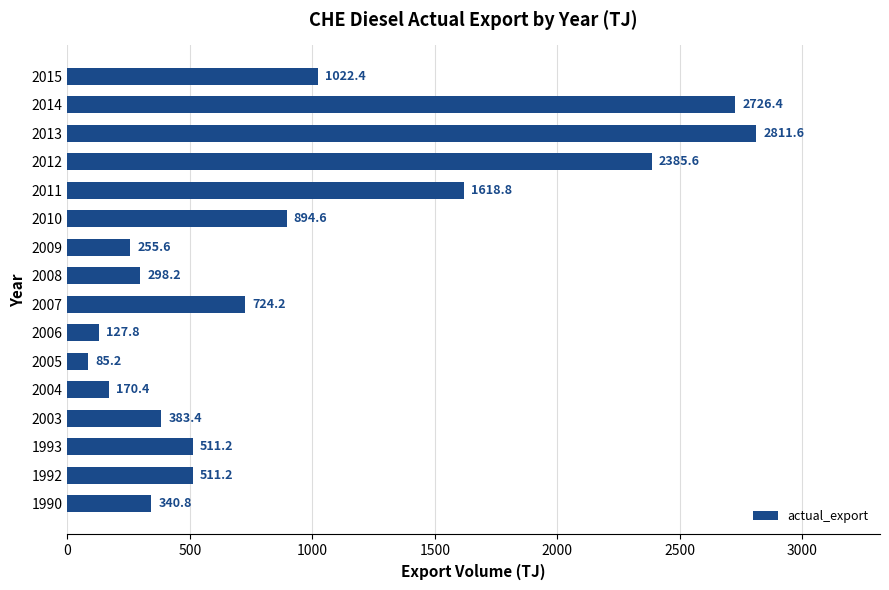

What is the ratio of the value at 2003 to the value at 2015?

0.4